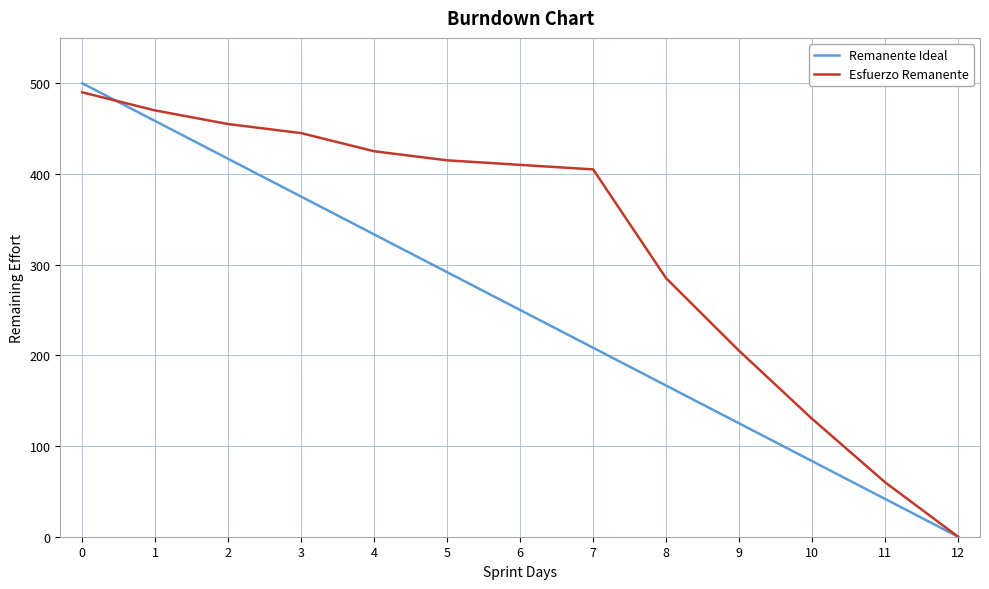

The value of Remanente Ideal at 1 is 745.2. True or false?

False